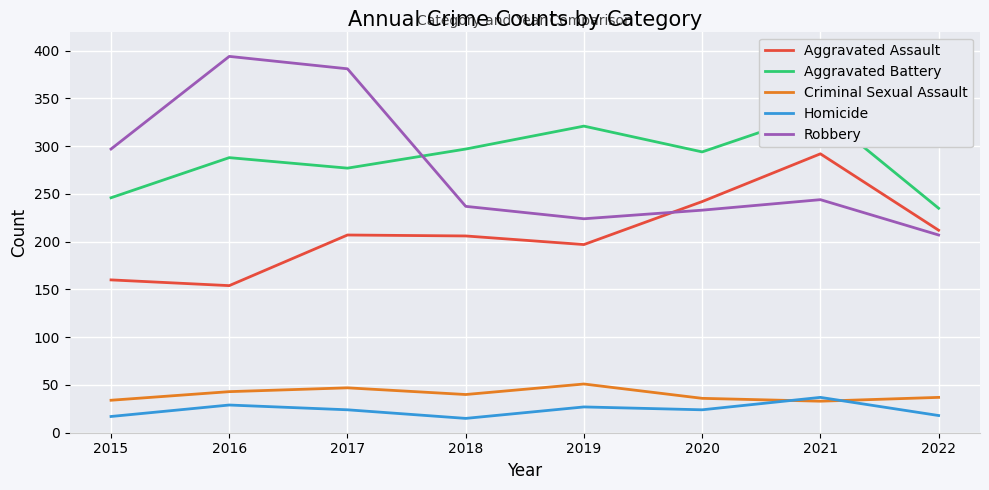

Which series ends up on top after the final intersection of Aggravated Battery and Robbery?

Aggravated Battery